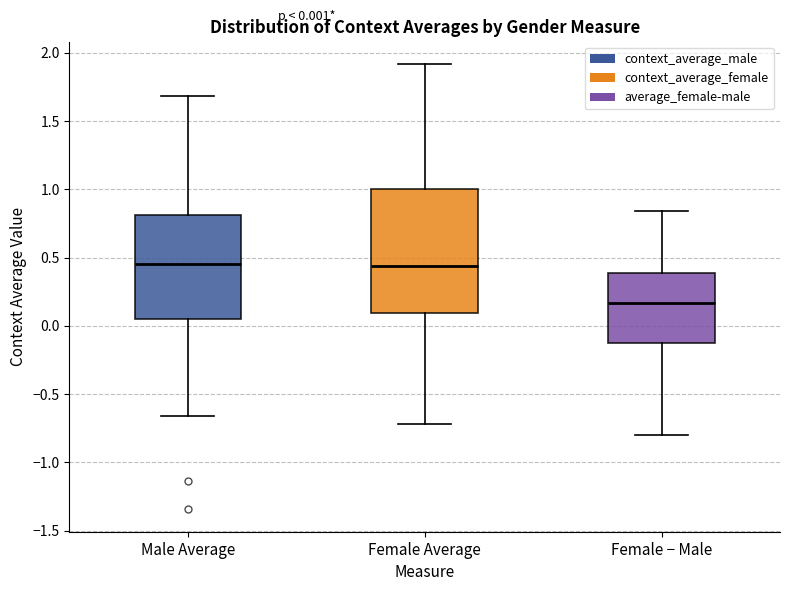

Comparing the boxes themselves (not the whiskers), which one is the tallest?

Female Average